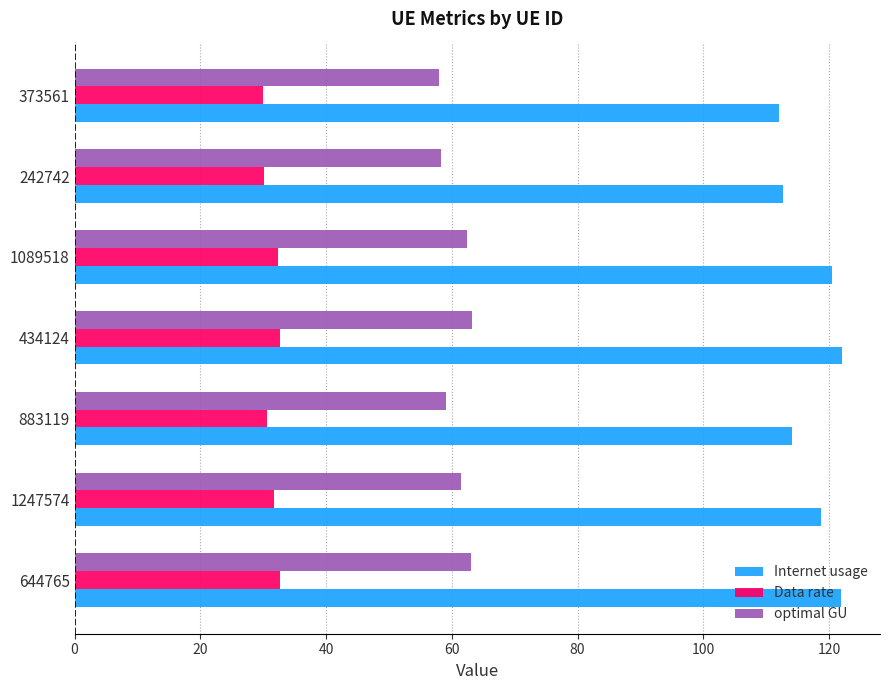

Is it true that optimal GU equals 23.9 at 242742?

False